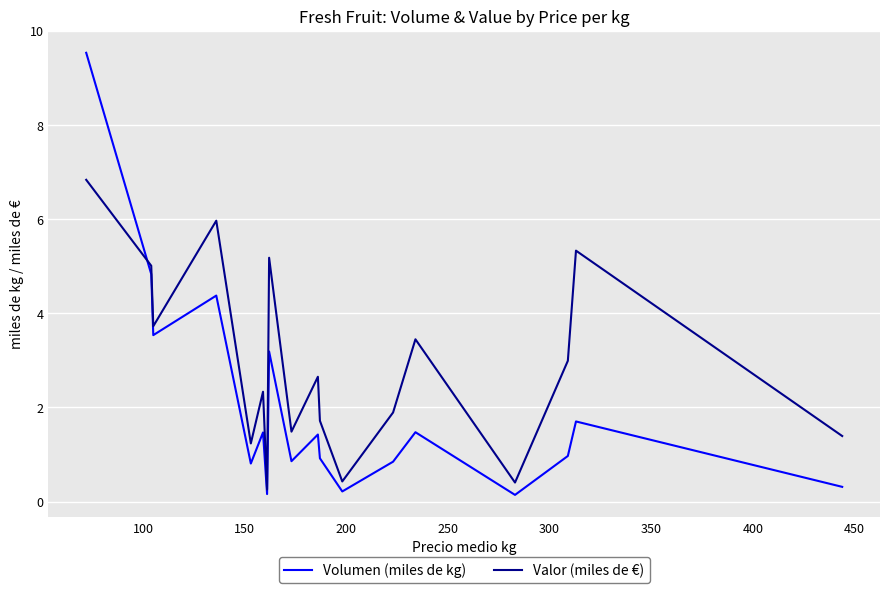

What is the highest value of the Volumen (miles de kg) series?

9.5